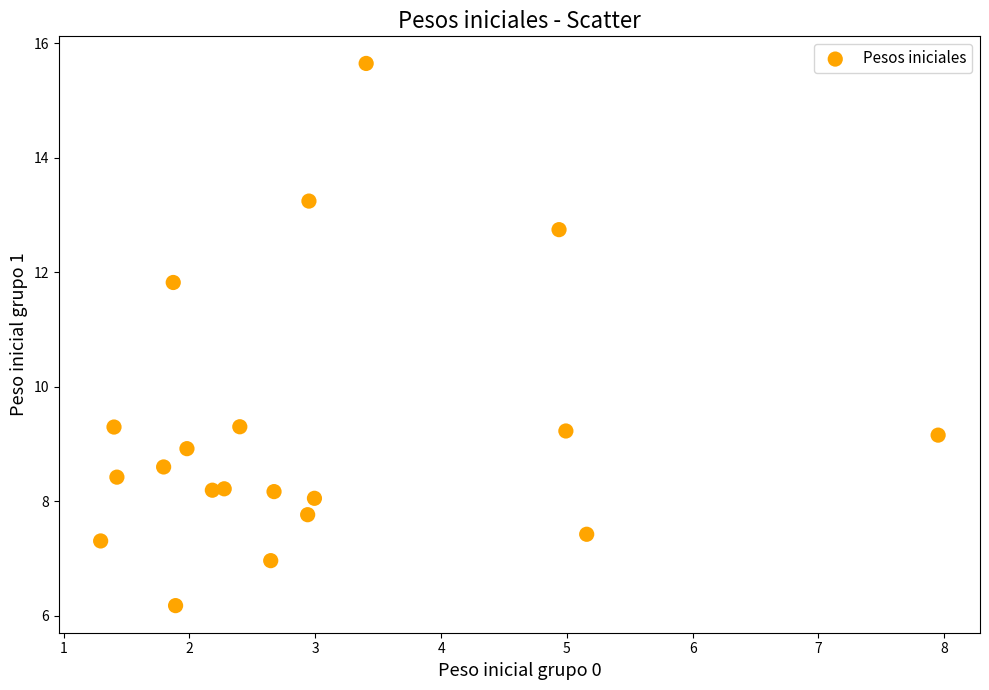

What is the range of X values (max minus min)?

6.7